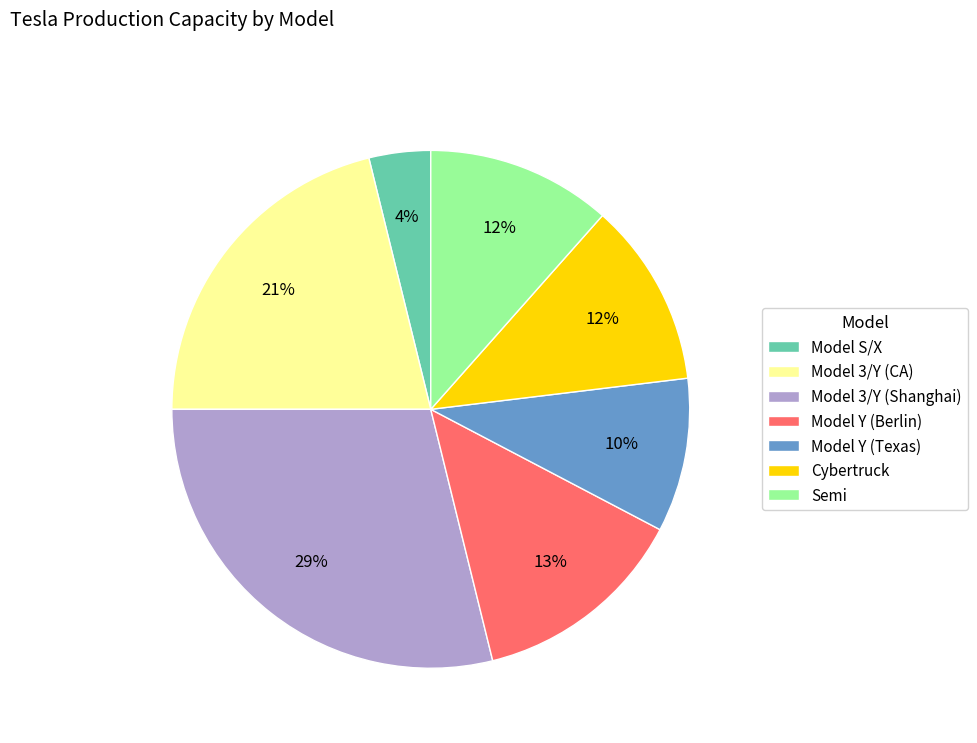

Do Model 3/Y (Shanghai) and Model Y (Berlin) together represent more than half of the pie?

No